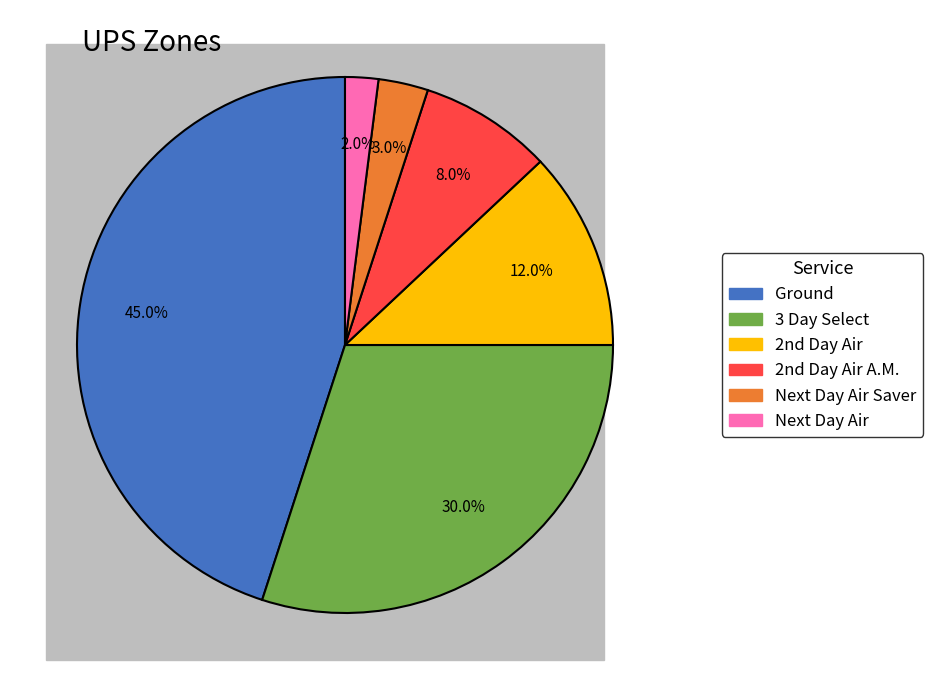

Is there any slice that represents more than half of the pie?

No